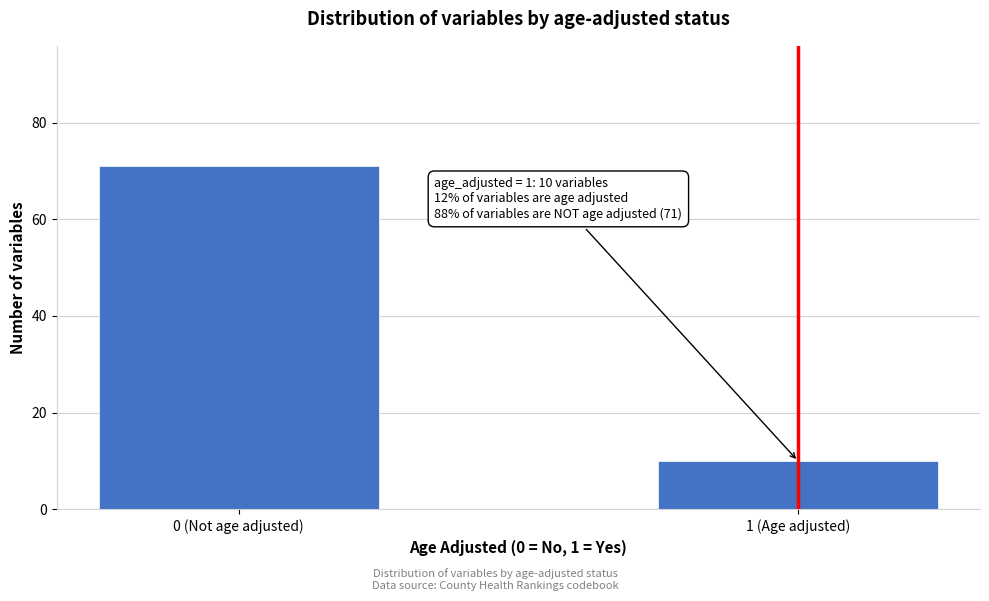

Reading right to left, extract all data points from this chart.

1 (Age adjusted)=10	0 (Not age adjusted)=71